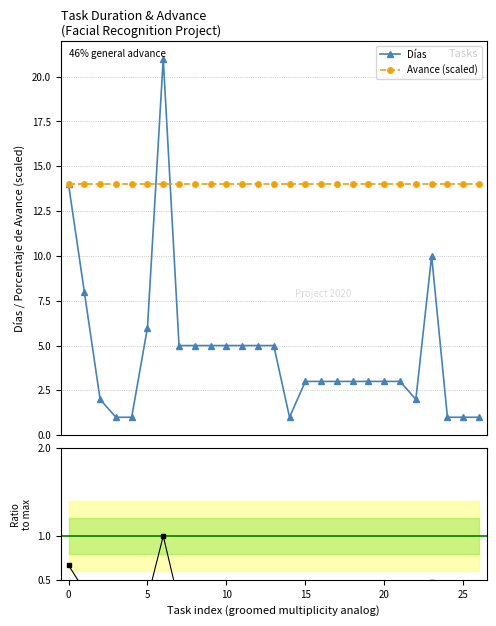

How many distinct data groups are displayed?

3